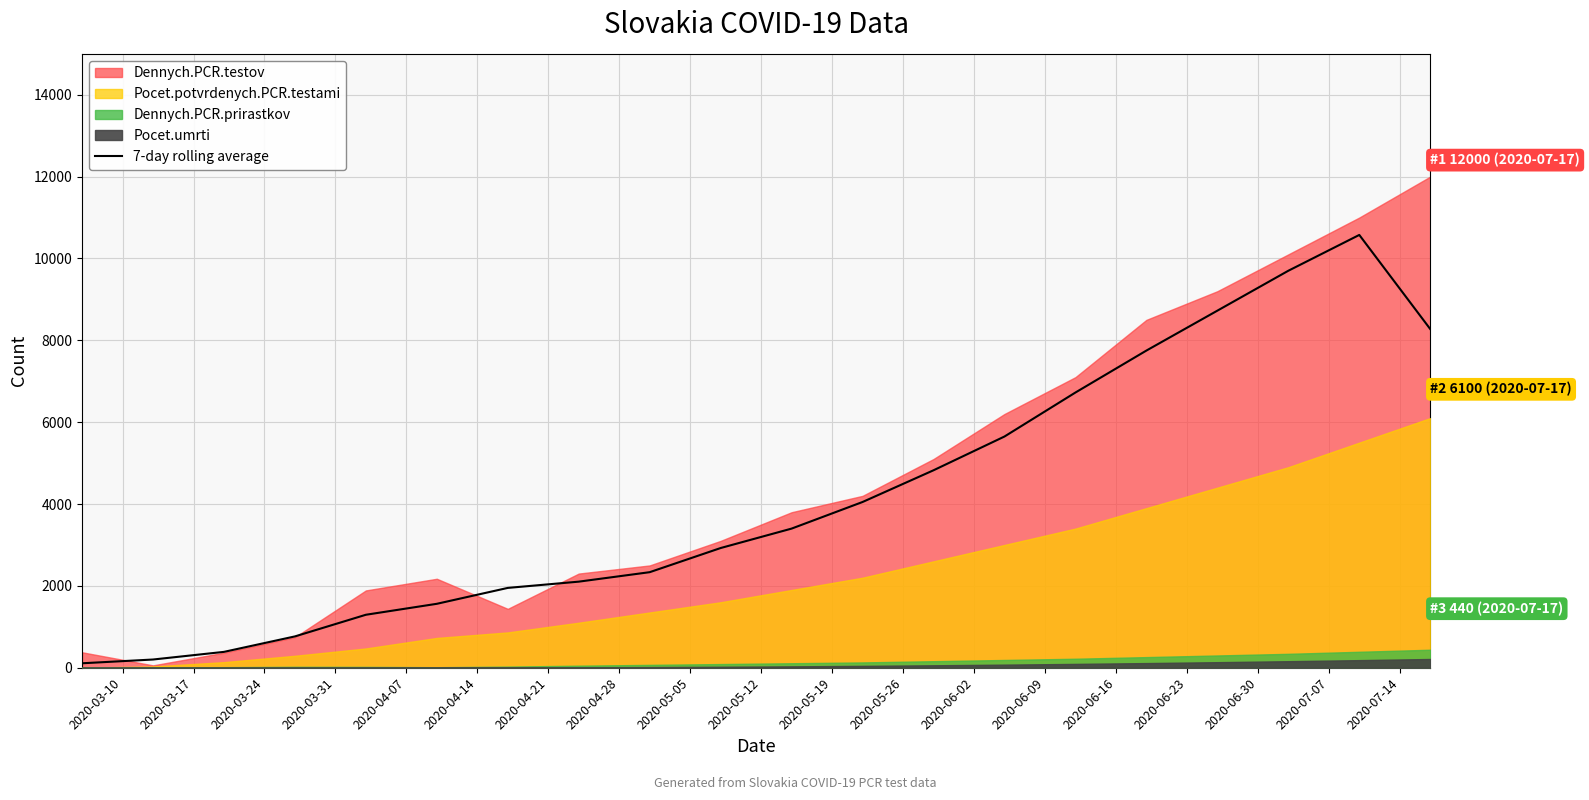

What is the maximum value for 7-day rolling average?

10575.0